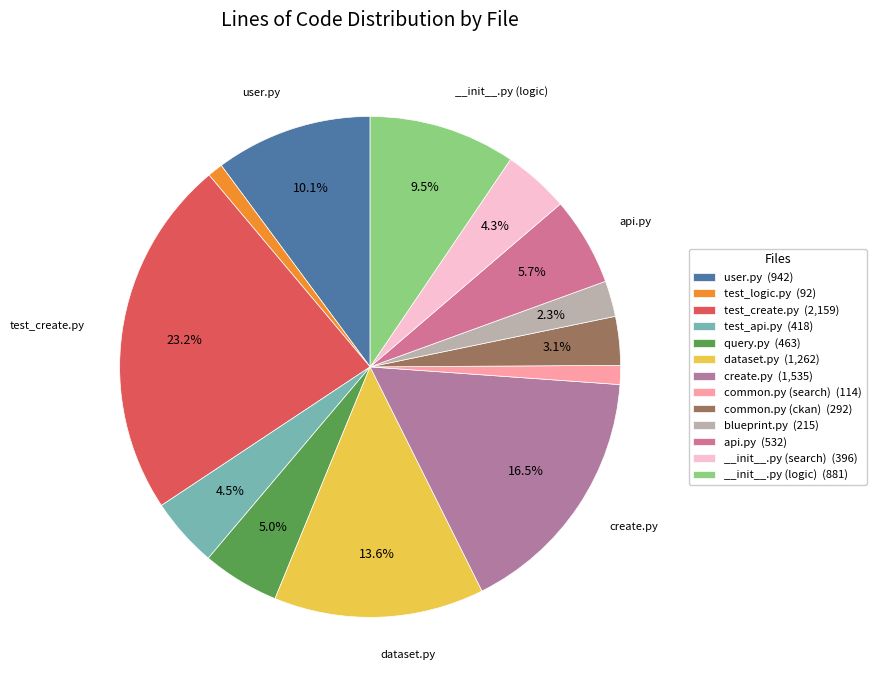

Which category has the smallest portion of the pie?

test_logic.py